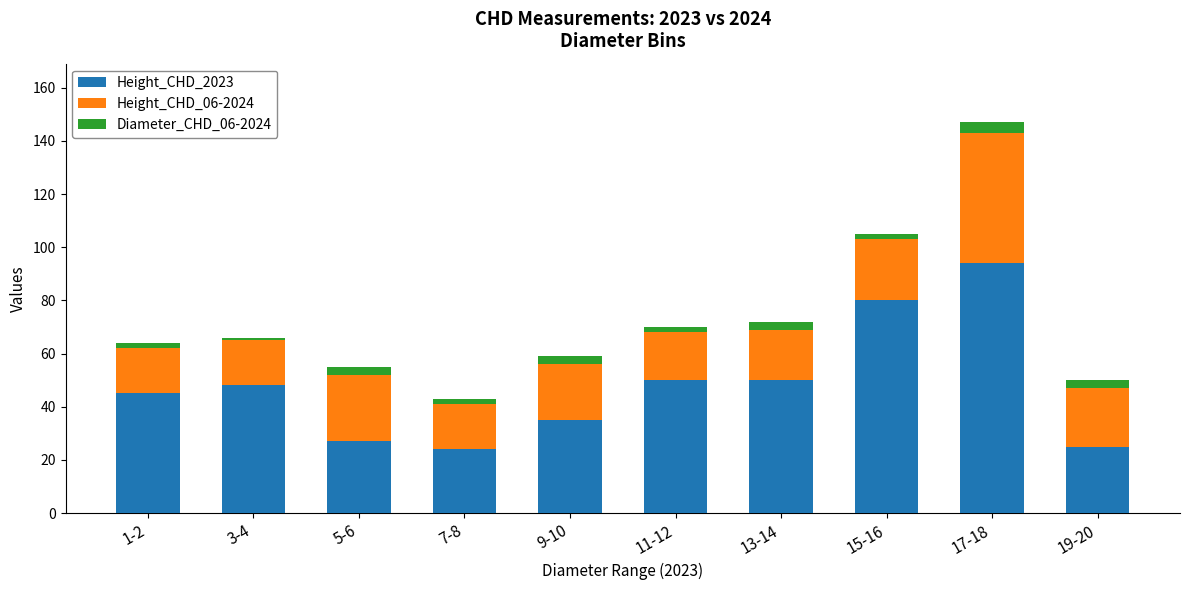

True or false: Height_CHD_2023 has a value of 27 at 5-6.

True